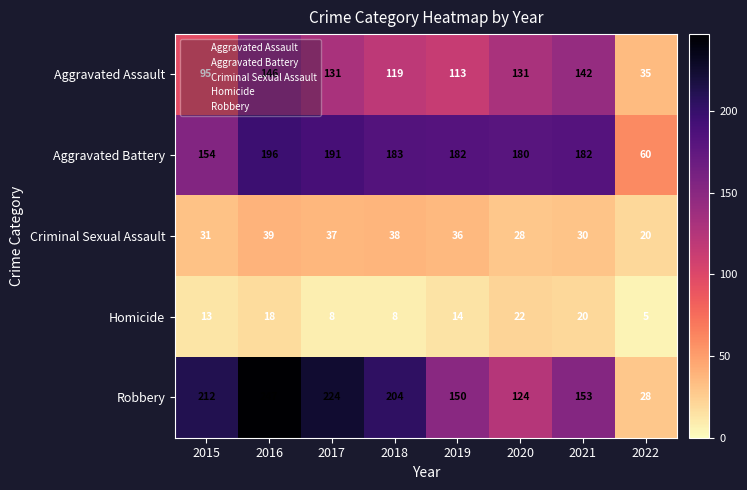

Which series has the widest spread of values?

Robbery